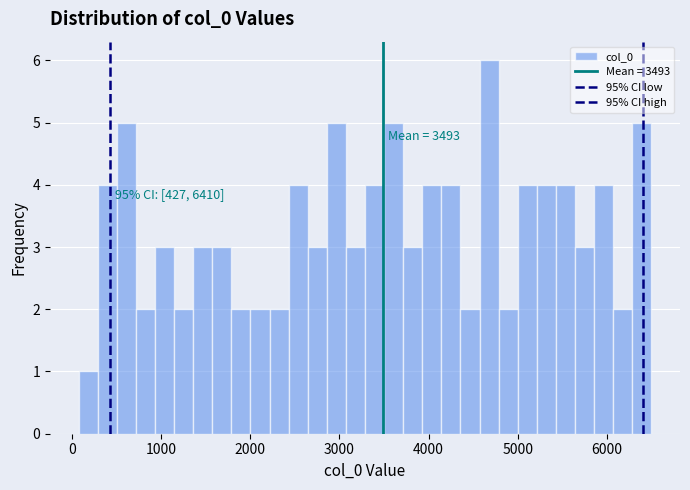

Read against the x-axis, roughly where is the centre of the tallest bar?

4700